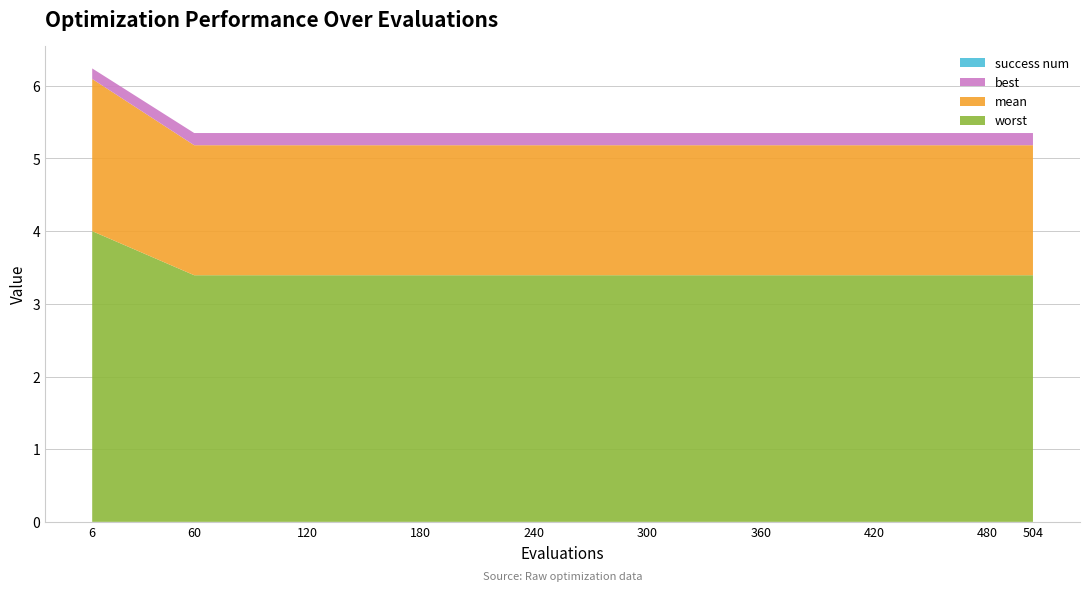

Reading left to right, extract all data points from this chart.

mean: 6=2.1	60=1.8	120=1.8	180=1.8	240=1.8	300=1.8	360=1.8	420=1.8	480=1.8	504=1.8
best: 6=0.1	60=0.2	120=0.2	180=0.2	240=0.2	300=0.2	360=0.2	420=0.2	480=0.2	504=0.2
worst: 6=4.0	60=3.4	120=3.4	180=3.4	240=3.4	300=3.4	360=3.4	420=3.4	480=3.4	504=3.4
success num: 6=0.0	60=0.0	120=0.0	180=0.0	240=0.0	300=0.0	360=0.0	420=0.0	480=0.0	504=0.0